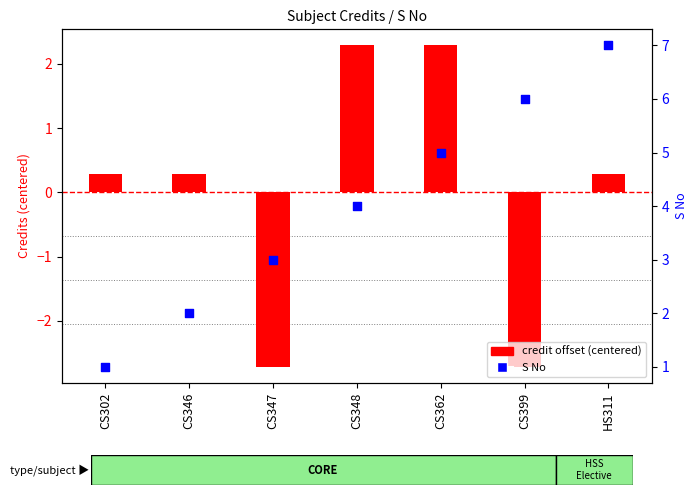

Which series has the largest total across all categories?

S No